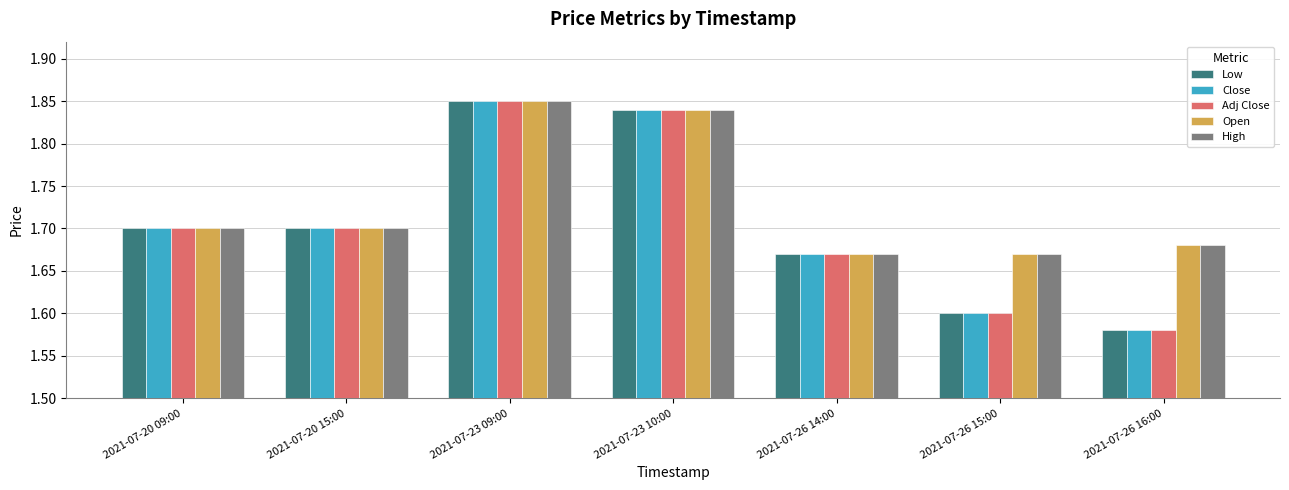

What is the total value across all series at 2021-07-26 15:00?

8.1